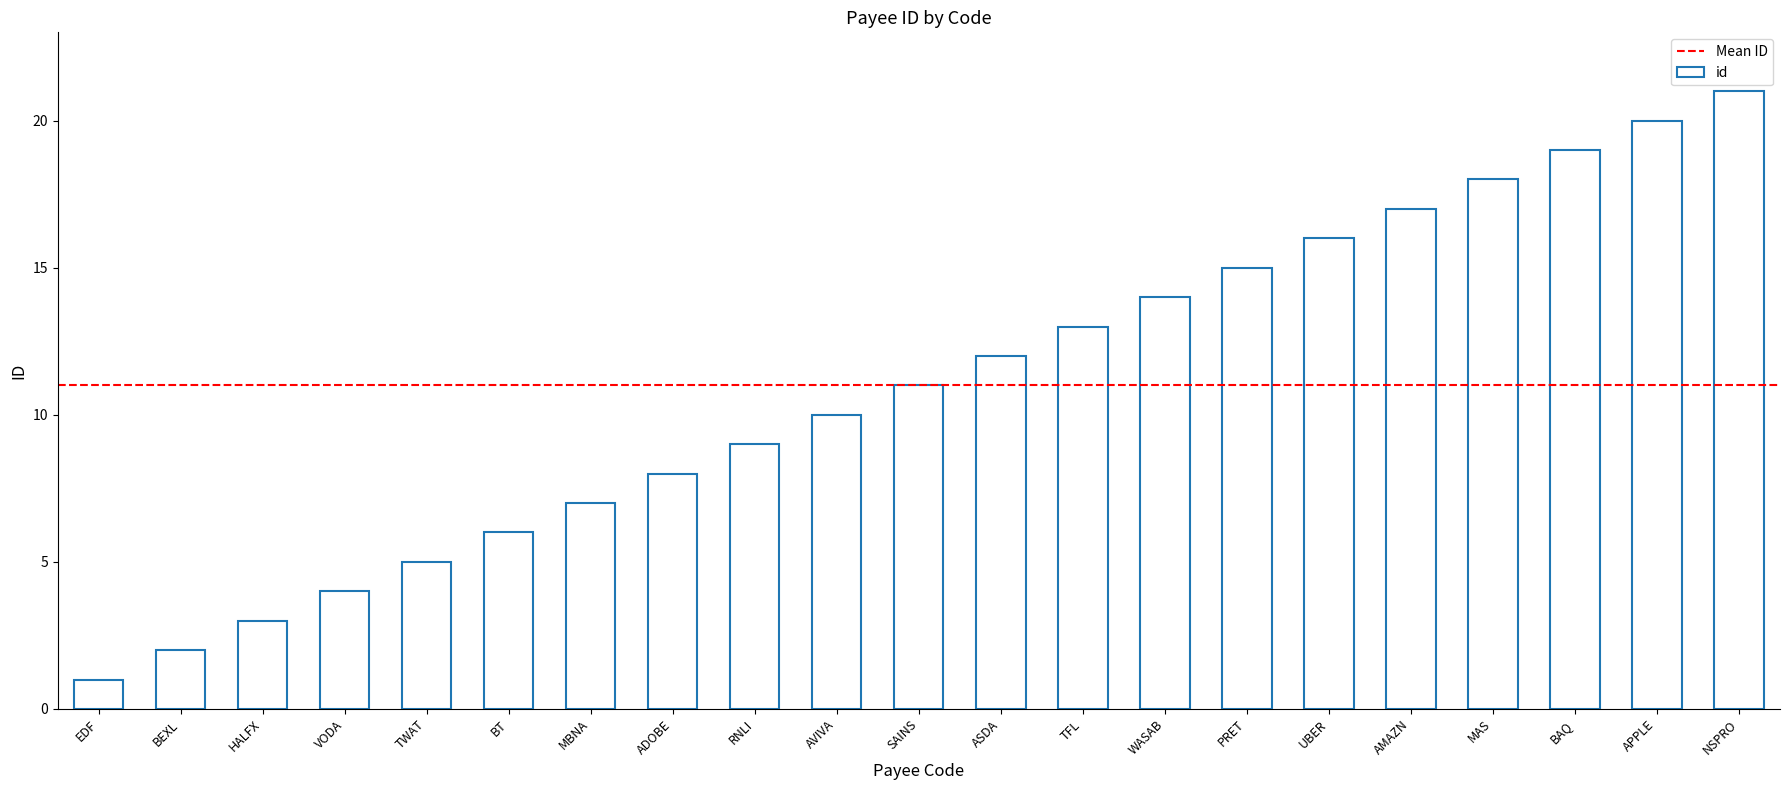

Does the chart contain stacked bars?

No